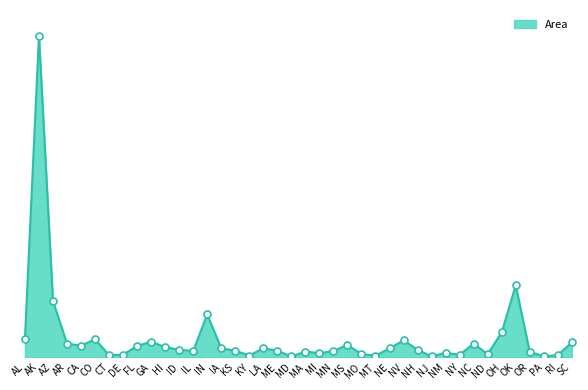

Which has a higher value, AR or ME?

AR